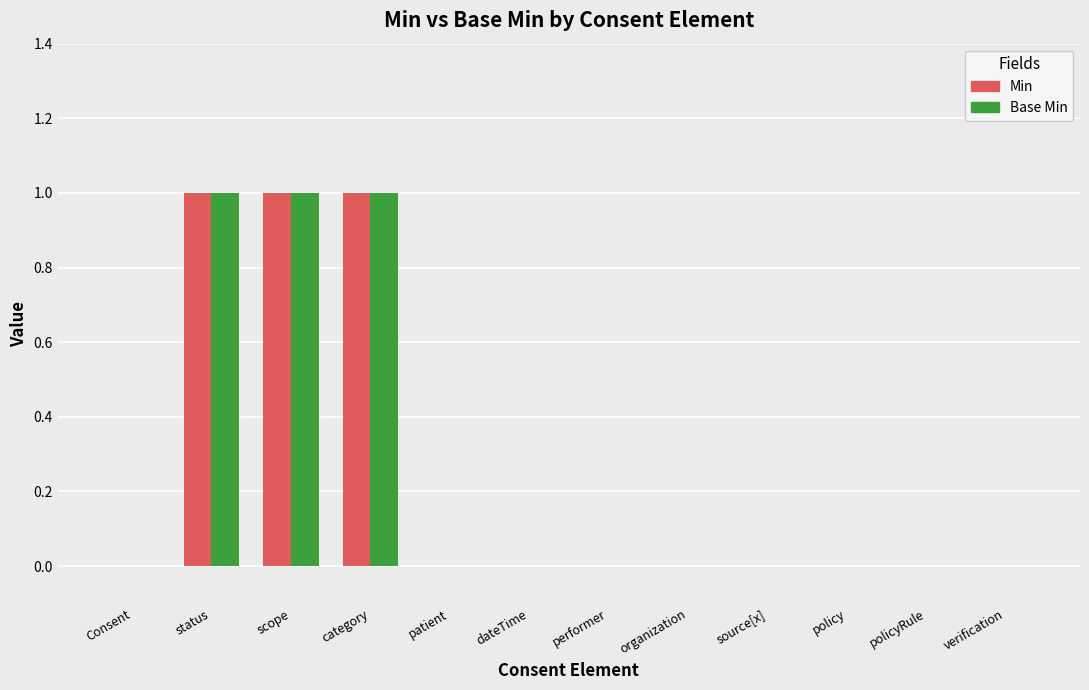

The Min series shows 0 at Consent. True or false?

True